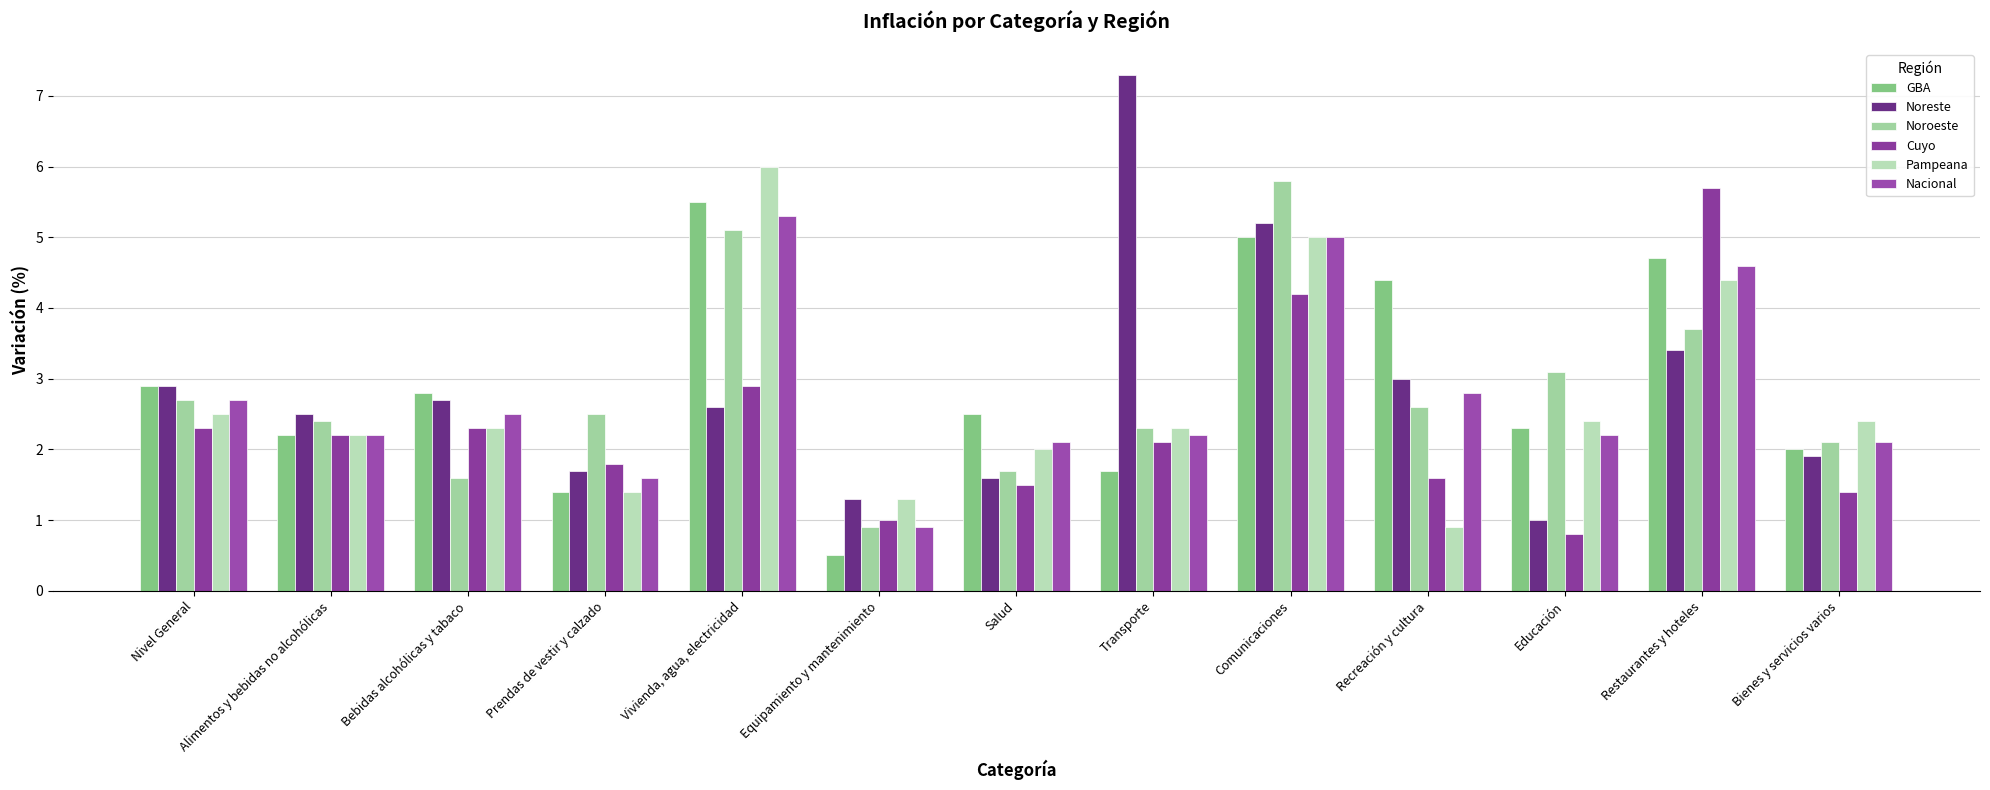

At which label does Nacional first exceed 2?

Nivel General